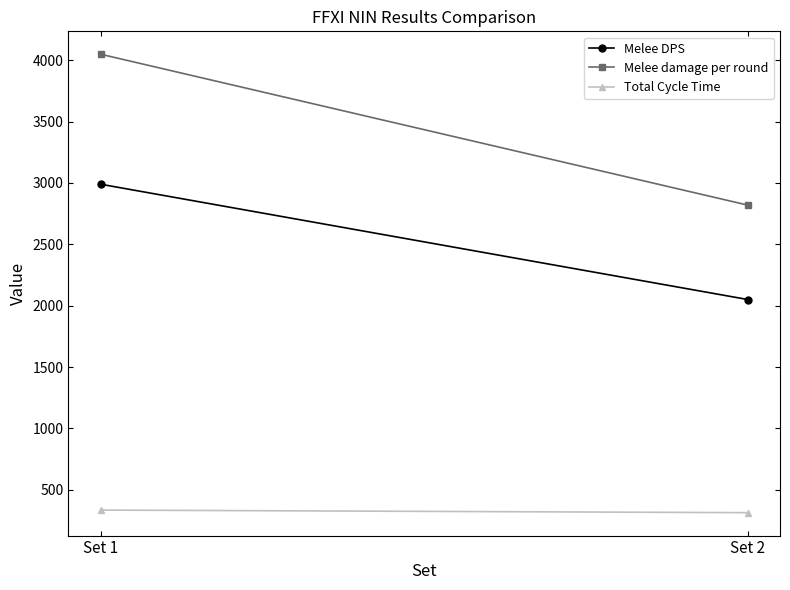

What are all the series names shown in the legend?

Melee DPS, Melee damage per round, Total Cycle Time